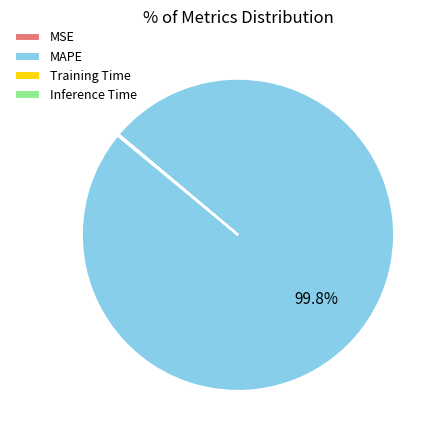

Does MAPE account for over 50% of the chart?

Yes